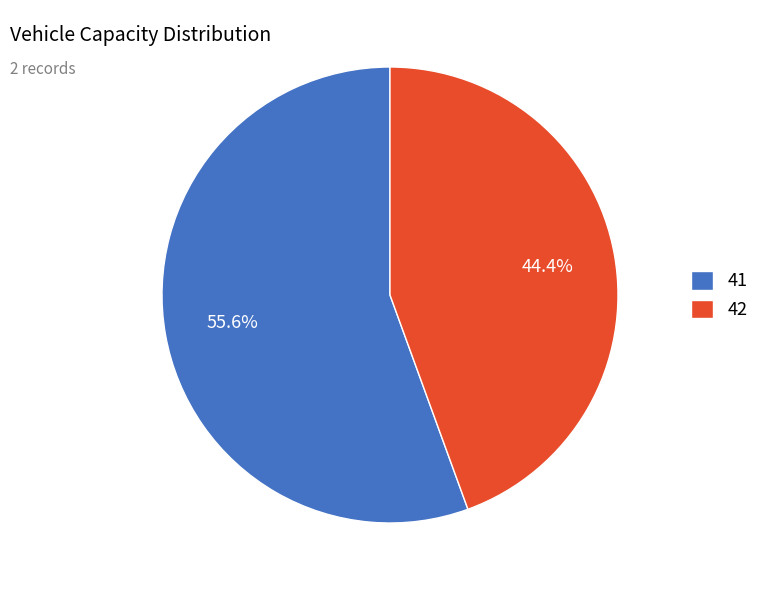

Approximately how many times larger is the value at 42 compared to 41?

0.8